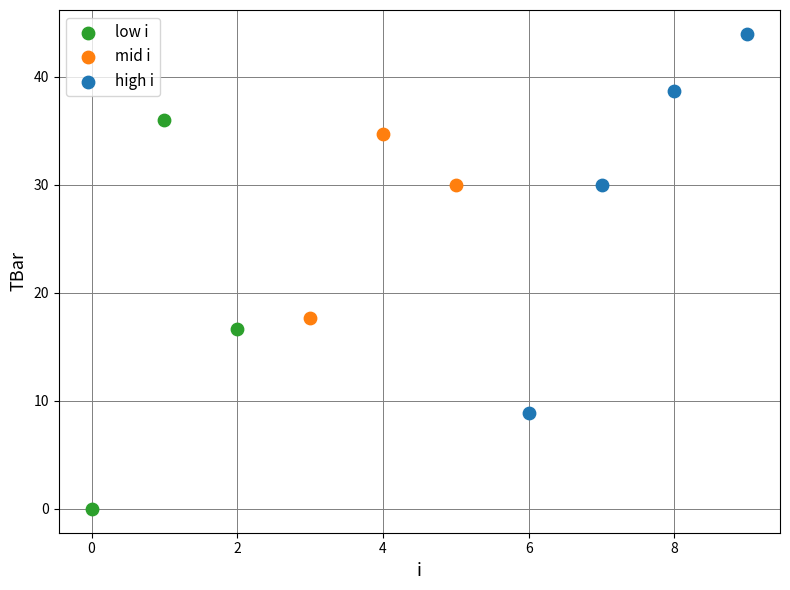

Which series reaches the minimum Y coordinate?

low i